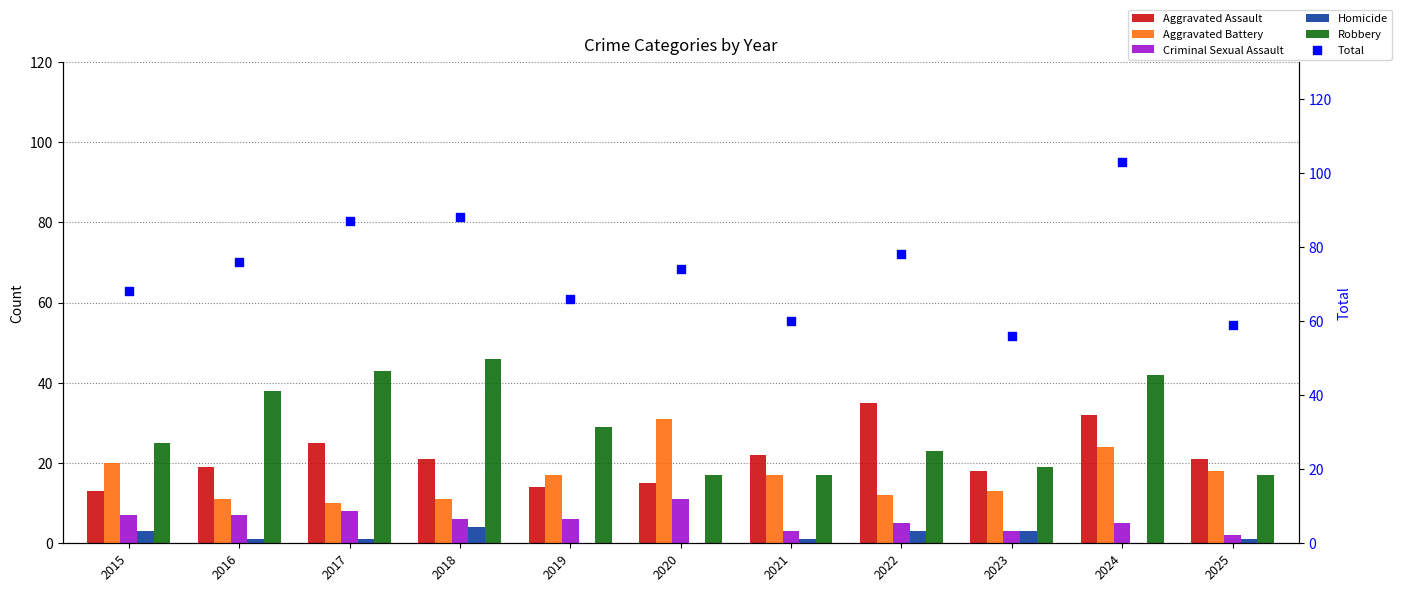

At which category is the sum across all series the highest?

2024